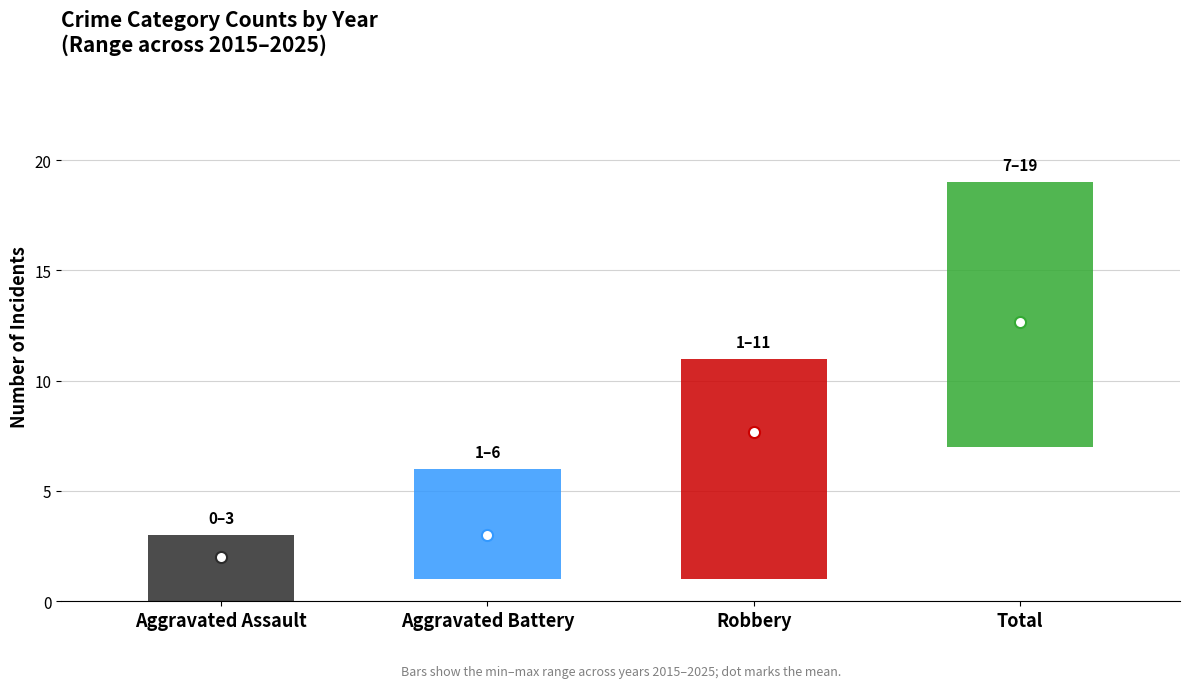

Count the 2019 values in the range 2 to 7.

3